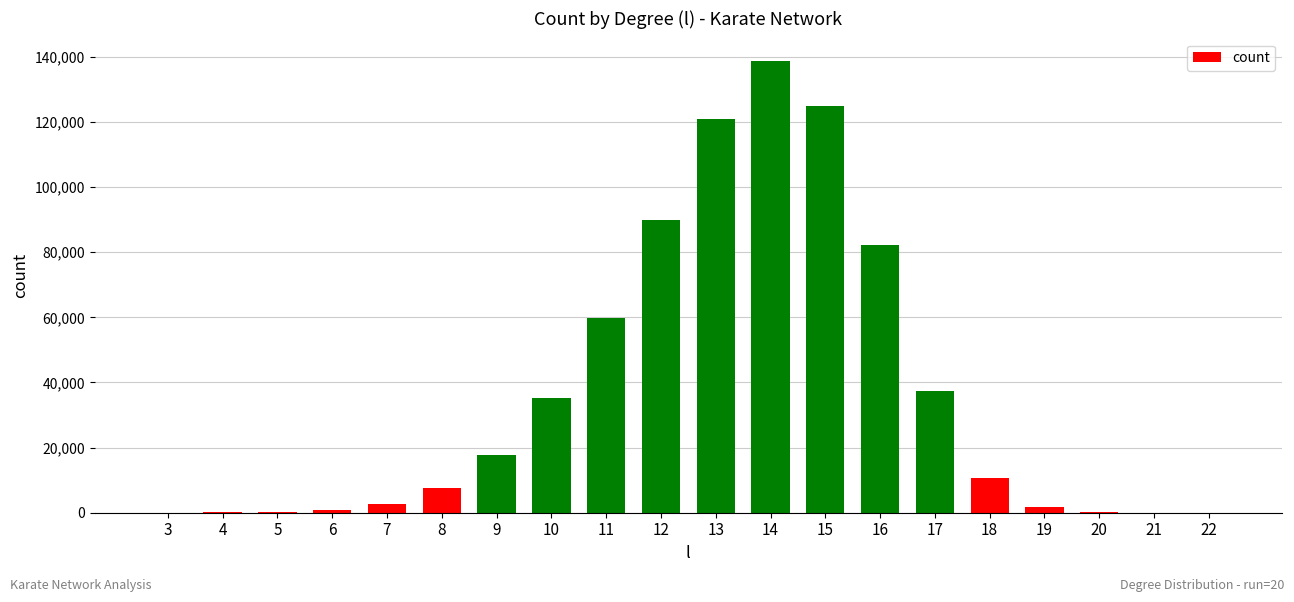

Where does the data first go above 10751?

9